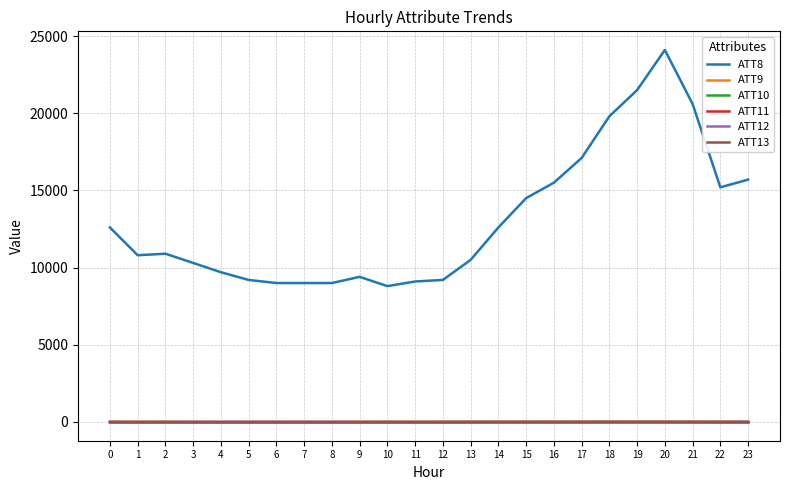

Which series has the largest range (max minus min)?

ATT8